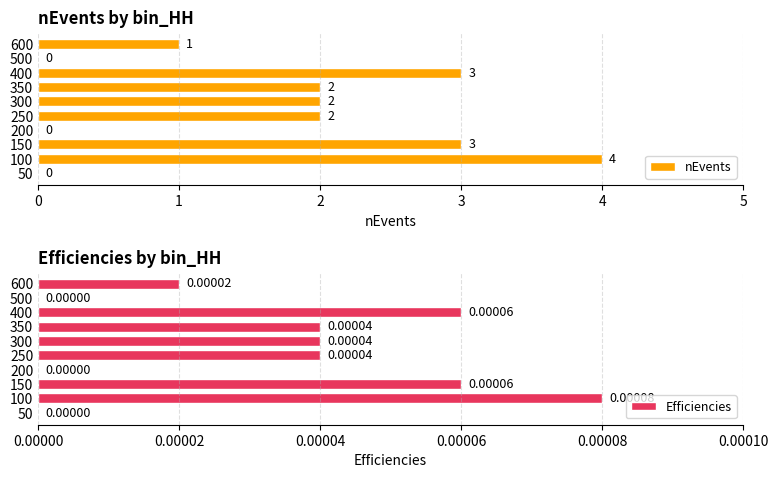

What is the sum of the nEvents values at 100 and 250?

6